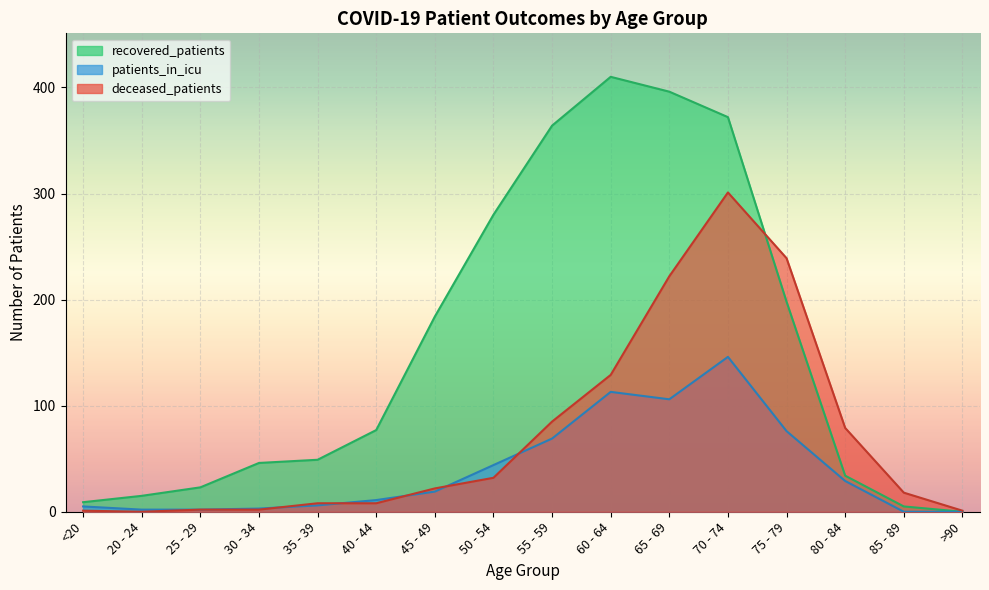

What is the sum of all recovered_patients values?

2462